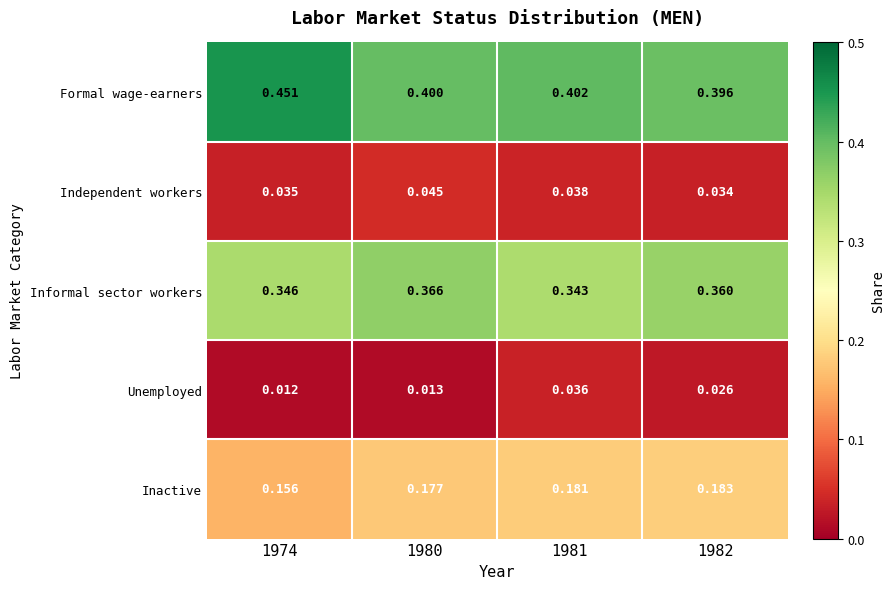

What is the spread (max minus min) of values at 1982?

0.4